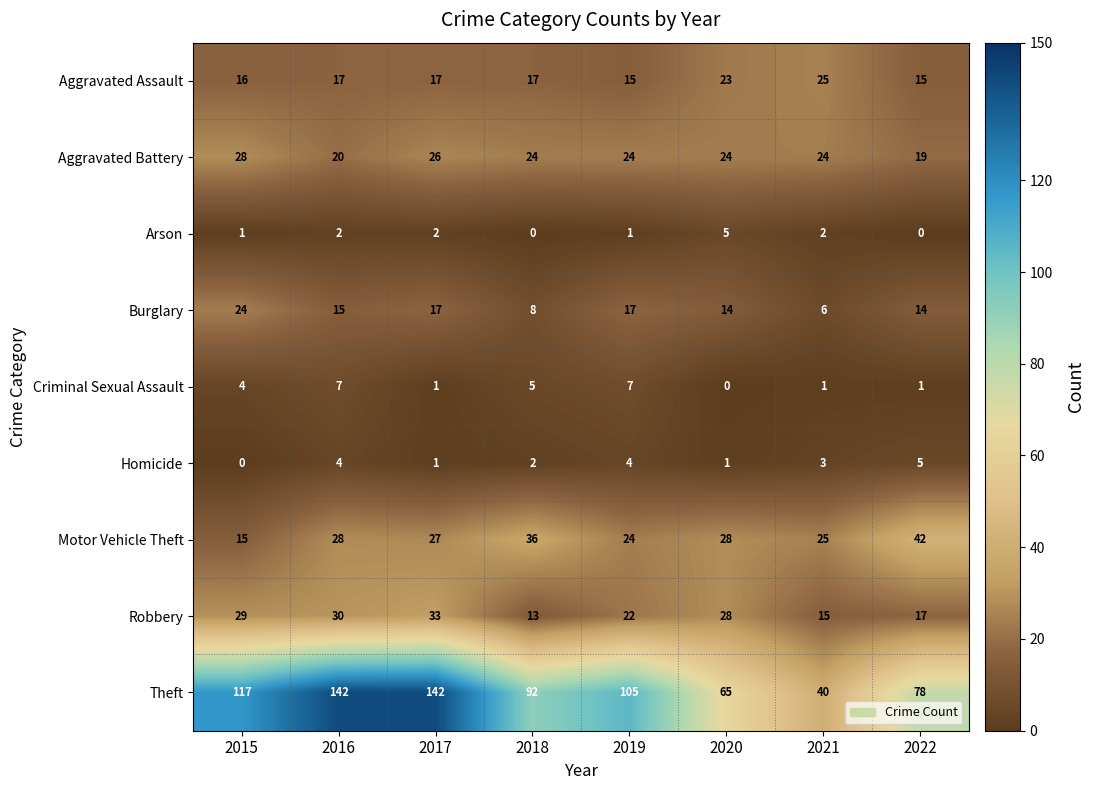

At which label is Homicide closest to 2?

2018